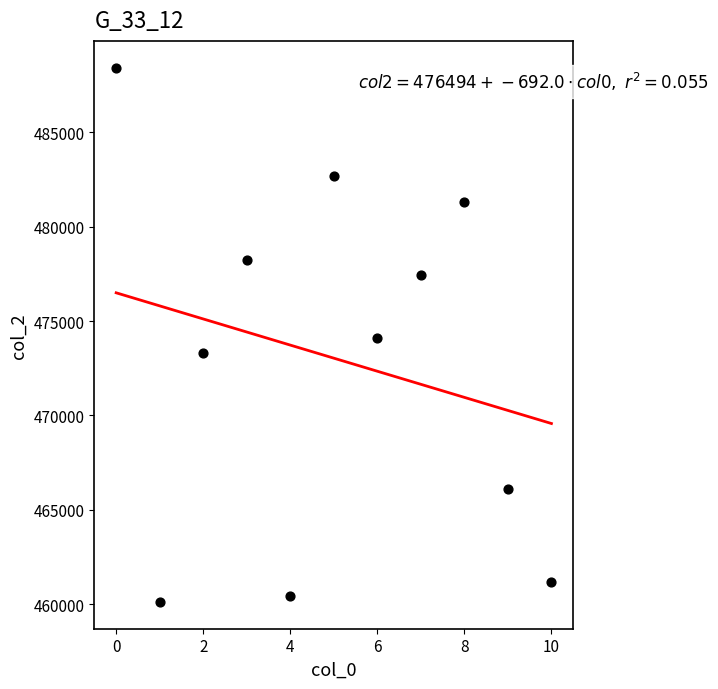

What is the range of Y values (max minus min)?

28291